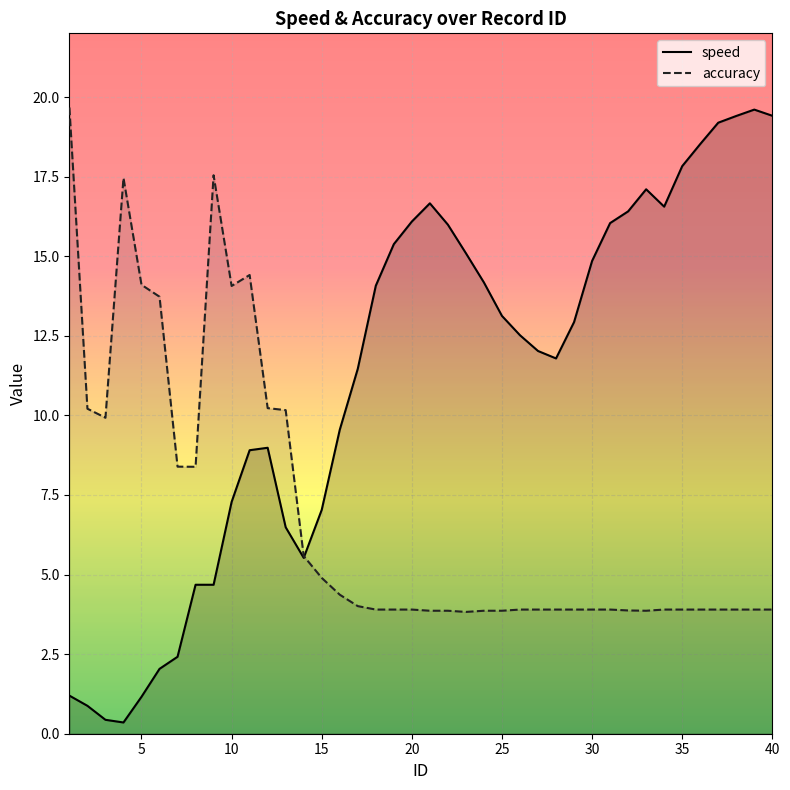

What is the average value of the speed series?

11.2